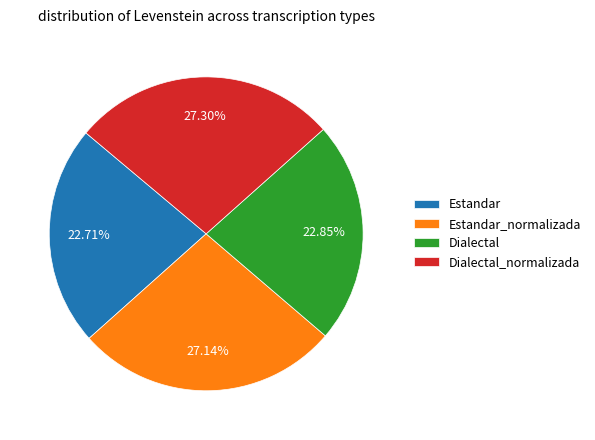

To the nearest percent, what portion does Dialectal_normalizada represent?

27%